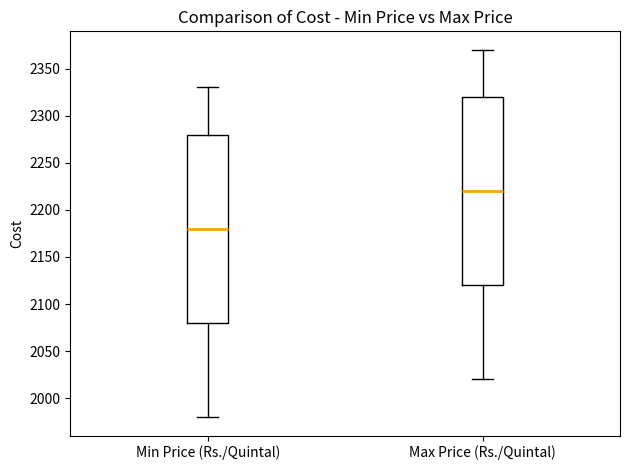

Which box's median line is the lowest?

Min Price (Rs./Quintal)